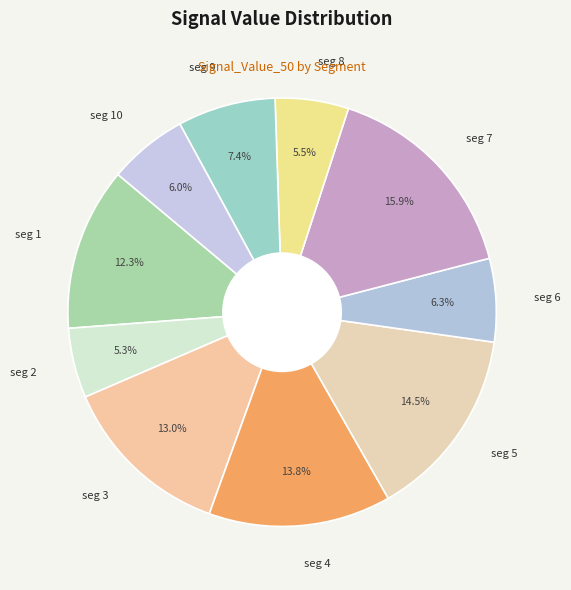

Which slice is the largest?

seg 7